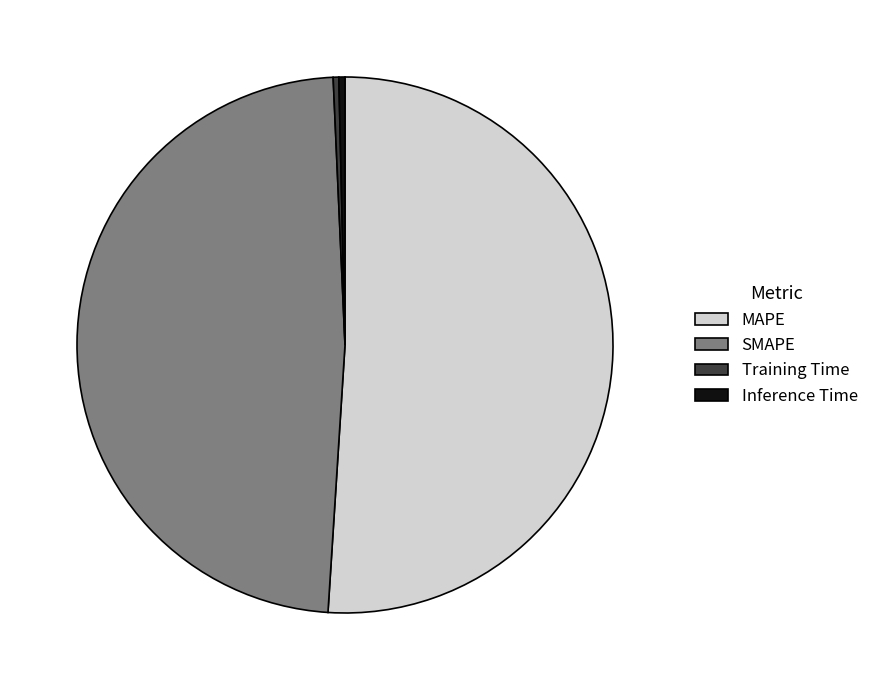

Is the sum of MAPE and Training Time greater than half?

Yes